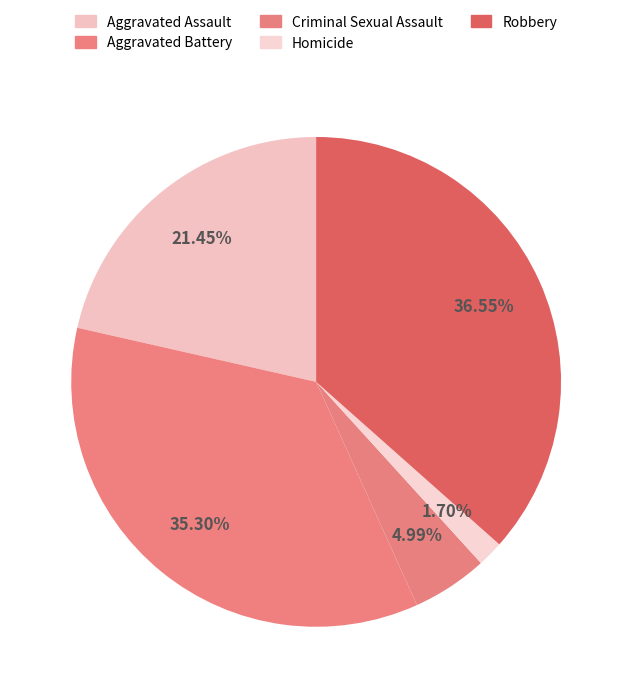

What is the change in value from Homicide to Robbery?

+307